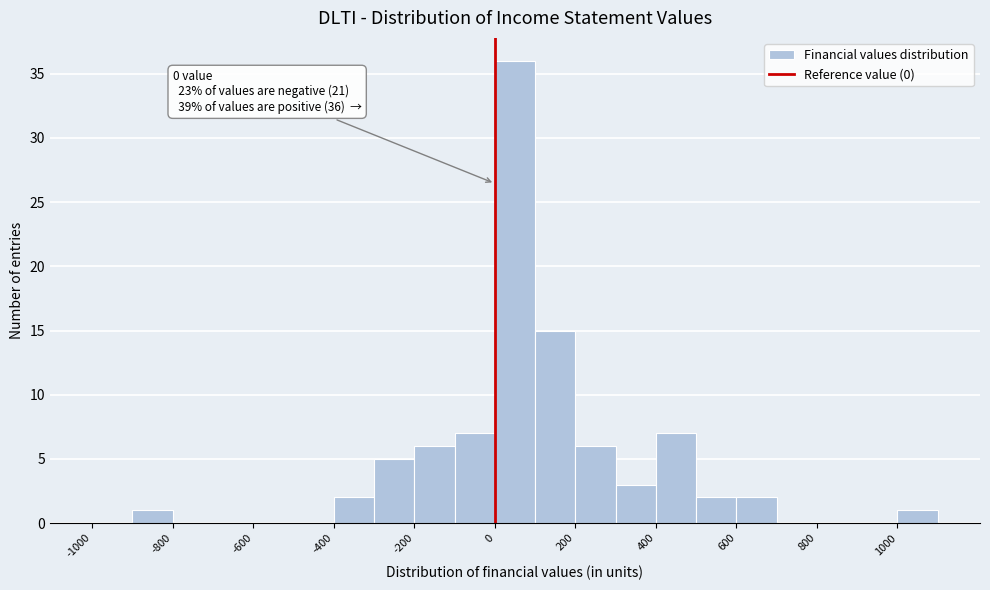

Over which range of the x-axis is the bar tallest?

0 to 100